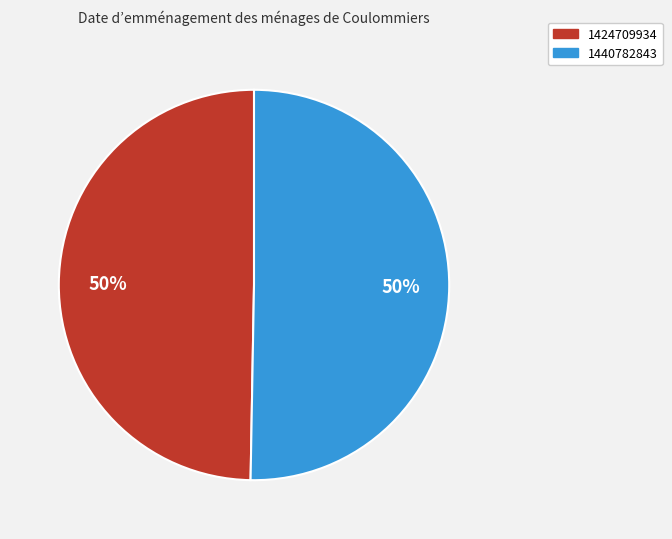

To the nearest percent, what portion does 1424709934 represent?

50%